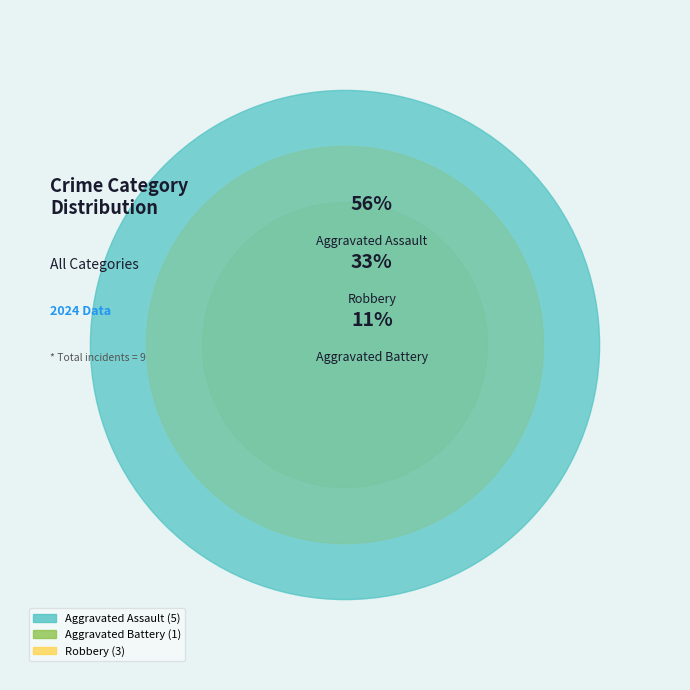

Which category has the biggest portion of the pie?

Aggravated Assault